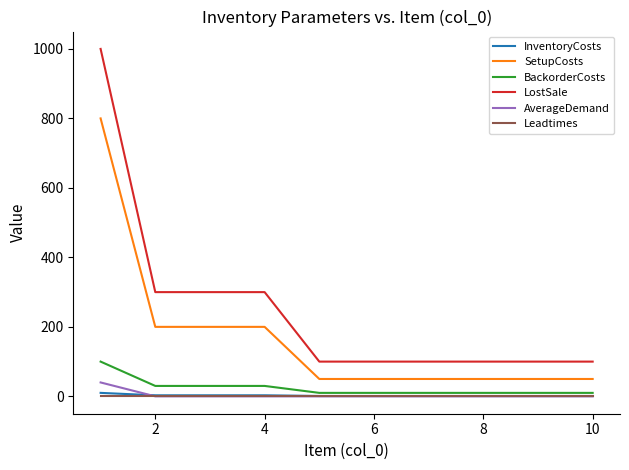

True or false: InventoryCosts and LostSale cross at least once.

False